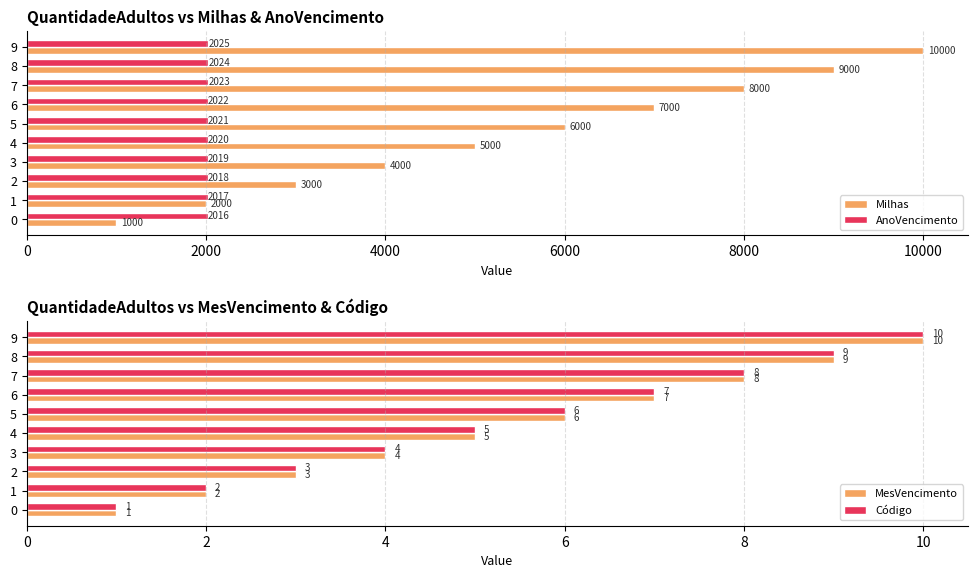

What is the sum of all MesVencimento values?

55